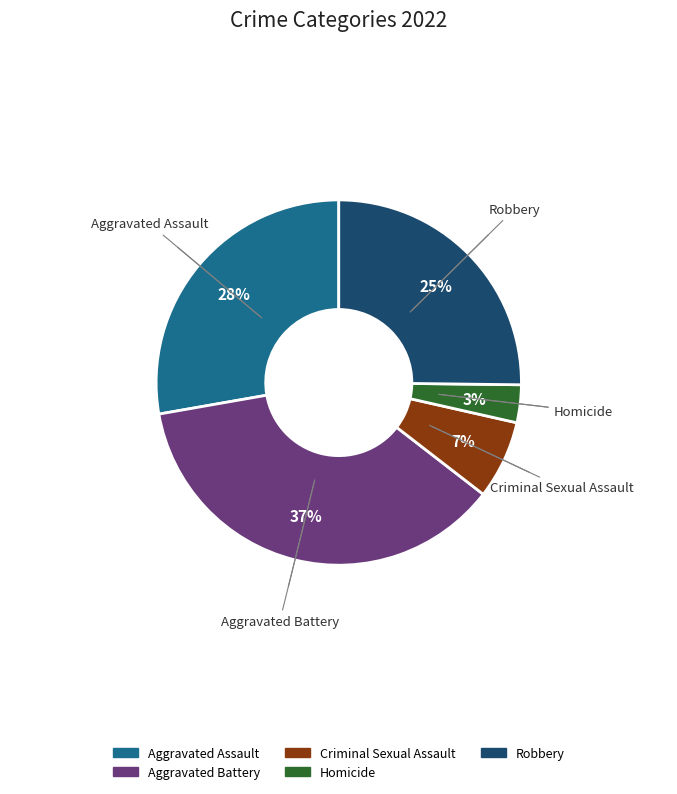

What is the largest slice in the pie chart?

Aggravated Battery